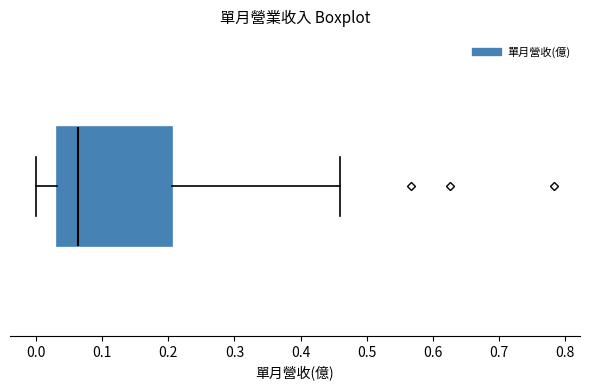

Transcribe this box plot: give where the median line is, the range the box spans, and where the two whiskers end, as read against the x-axis. The values are not printed on the chart, so give them approximately, as read against the axis.

median 0.06, box 0.03 to 0.21, whiskers 0.00 to 0.46